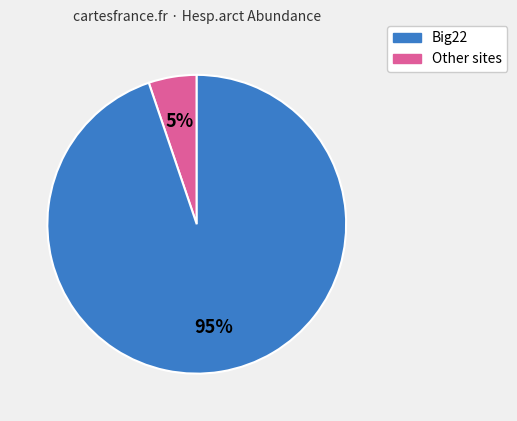

How many slices are in this pie chart?

2